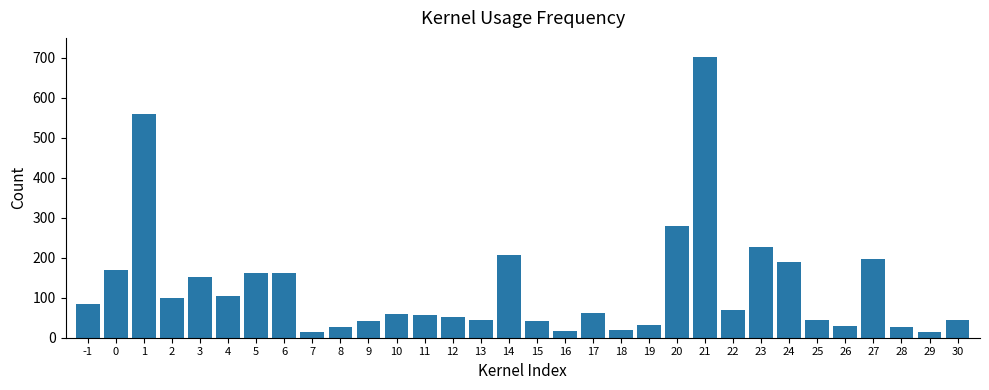

Which has a higher value, 25 or 8?

25